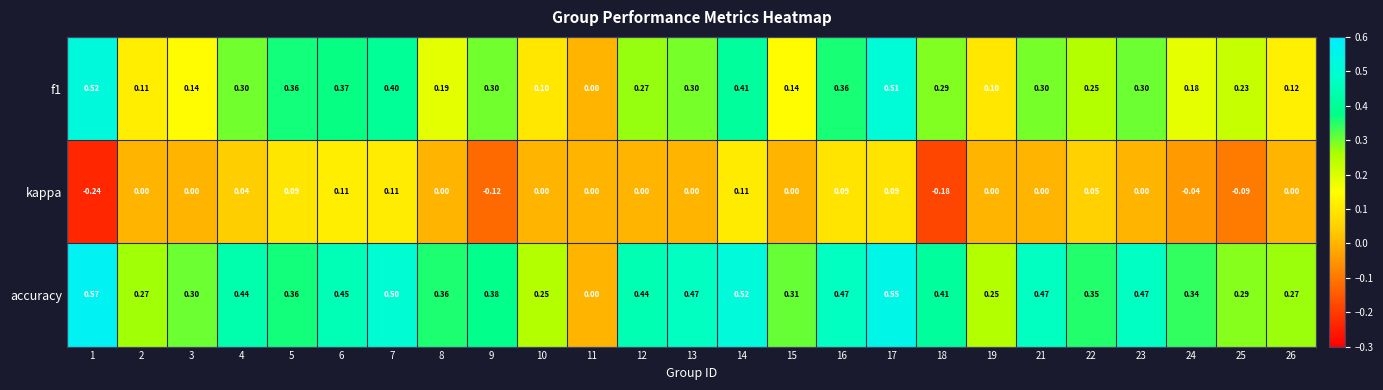

Which series changed the most between 12 and 19?

accuracy